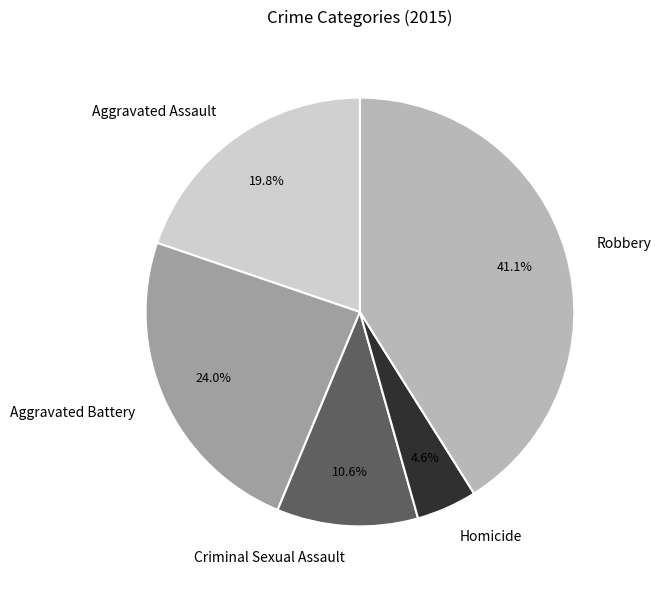

Between Aggravated Battery and Homicide, which is larger?

Aggravated Battery